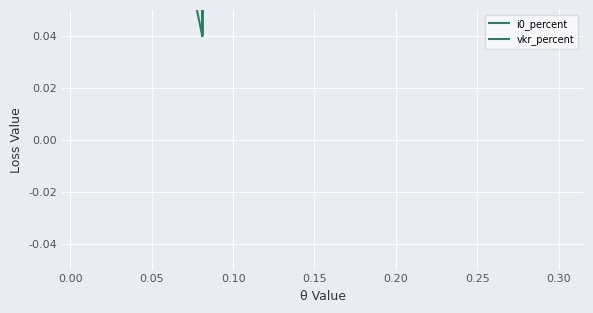

Rank the series by their maximum value, from highest to lowest.

vkr_percent, i0_percent